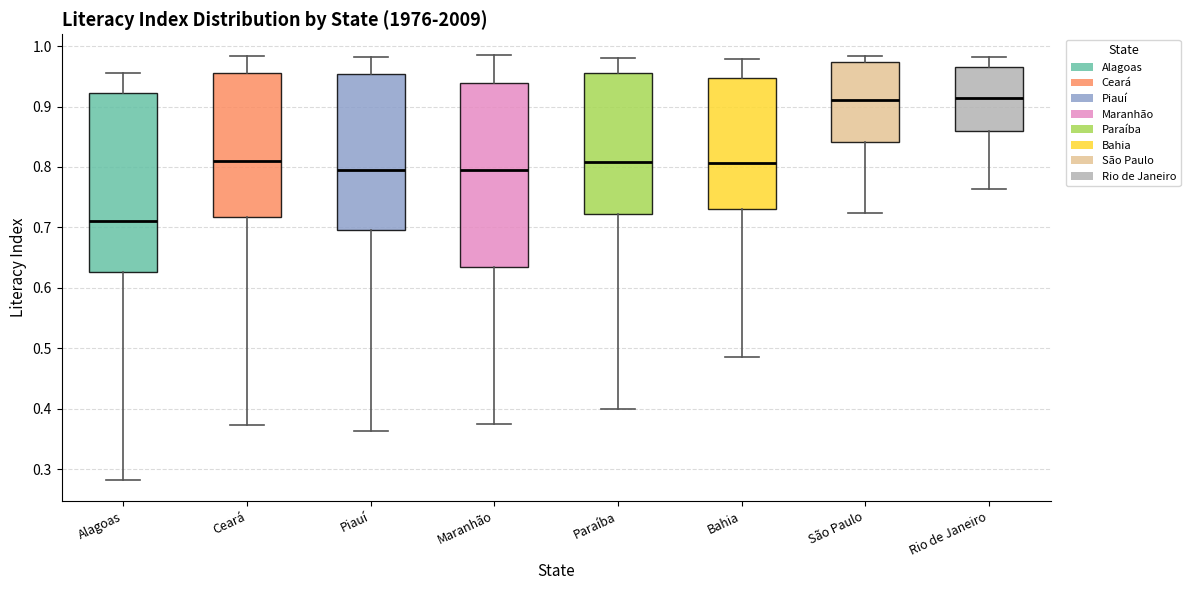

Which box has the lowest median line?

Alagoas